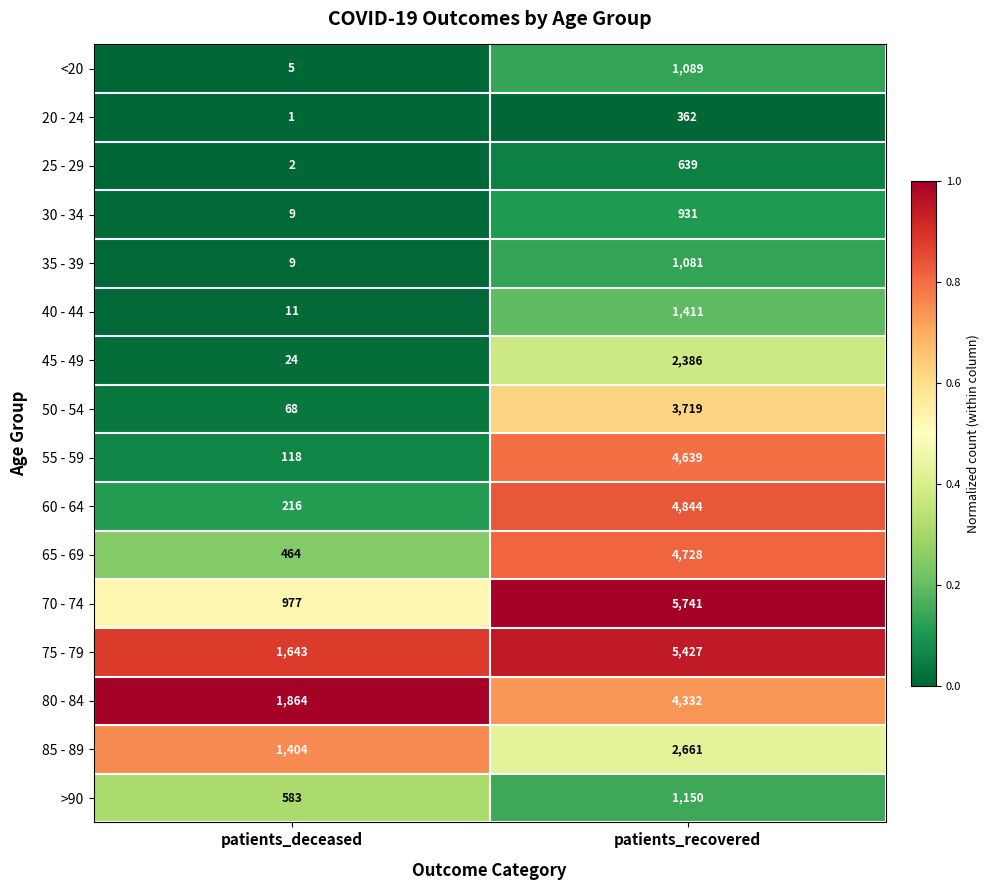

At patients_recovered, list the series in order from smallest to largest.

20 - 24, 25 - 29, 30 - 34, 35 - 39, <20, >90, 40 - 44, 45 - 49, 85 - 89, 50 - 54, 80 - 84, 55 - 59, 65 - 69, 60 - 64, 75 - 79, 70 - 74